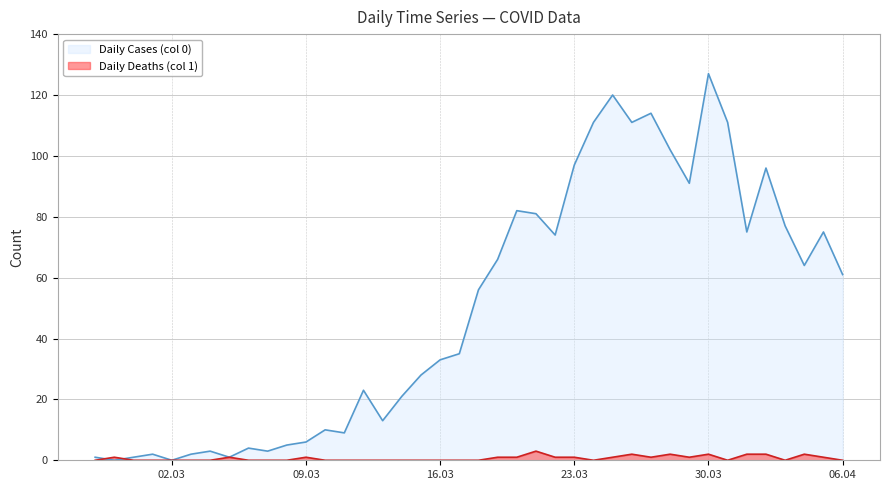

Which label corresponds to the largest value in the chart?

30.03